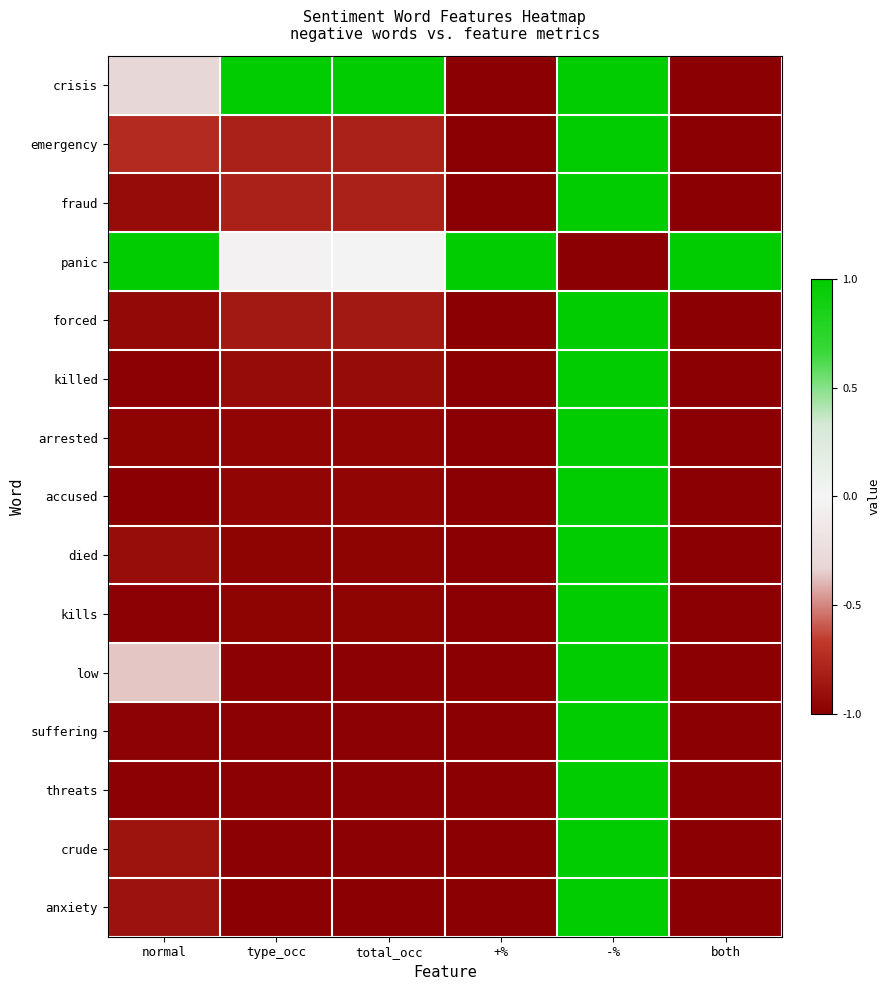

Which series has the largest range (max minus min)?

crisis